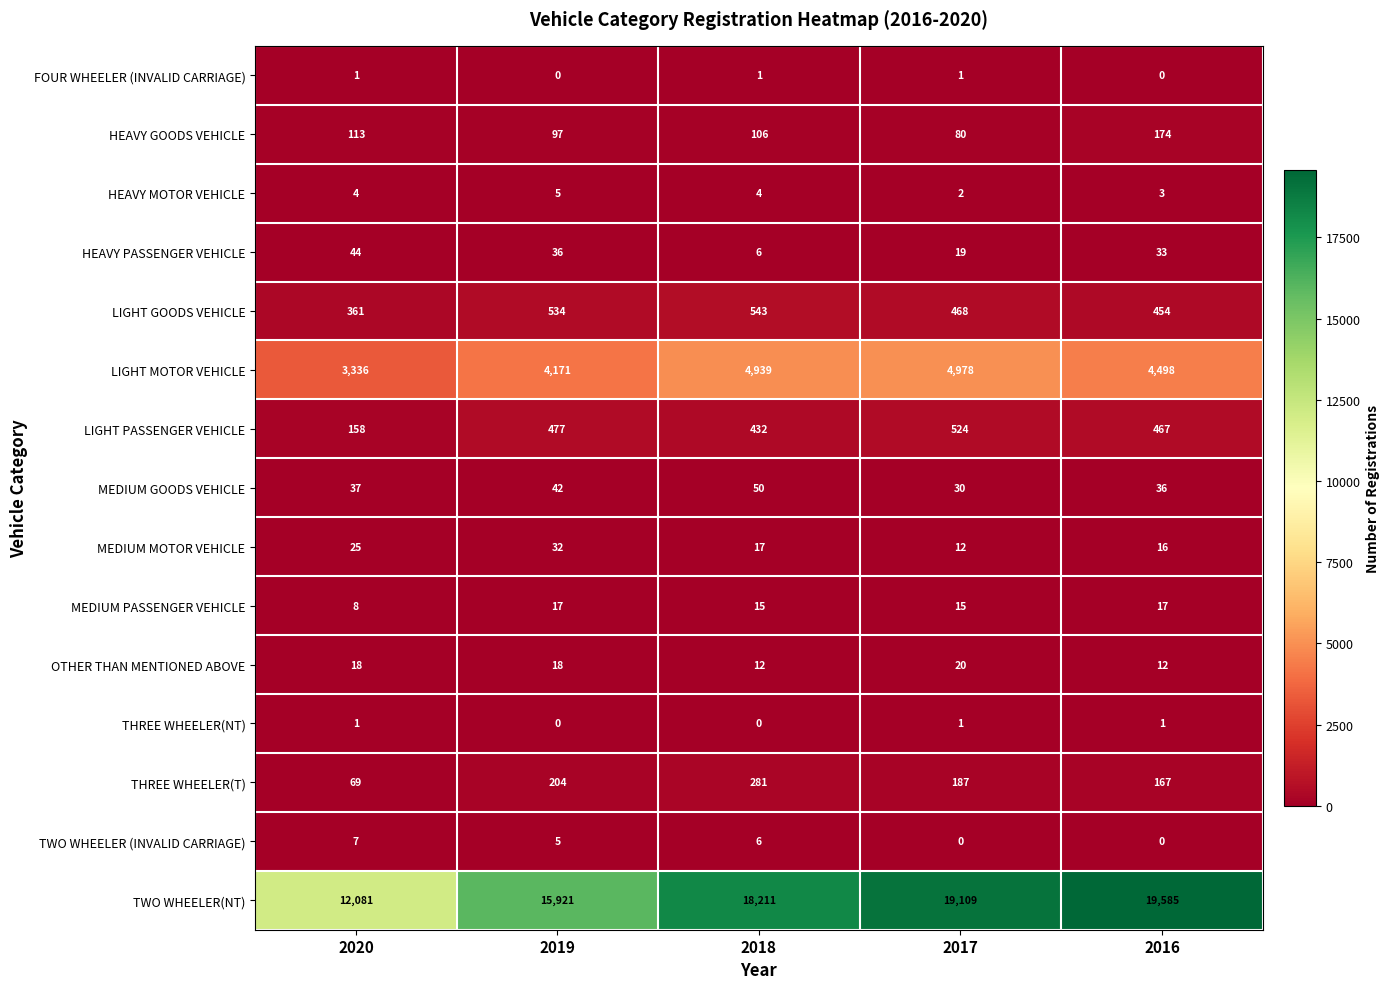

What is the greatest value displayed?

19585